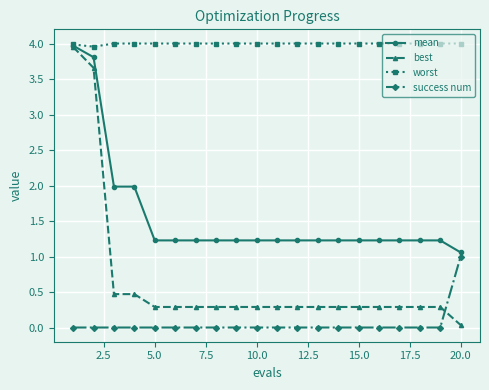

Rank the series by their average value, from highest to lowest.

worst, mean, best, success num